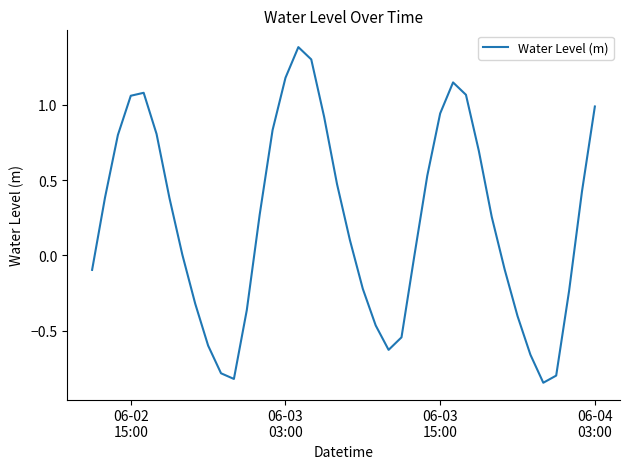

How many interior local valleys (lower than both neighbors) does the data have?

3